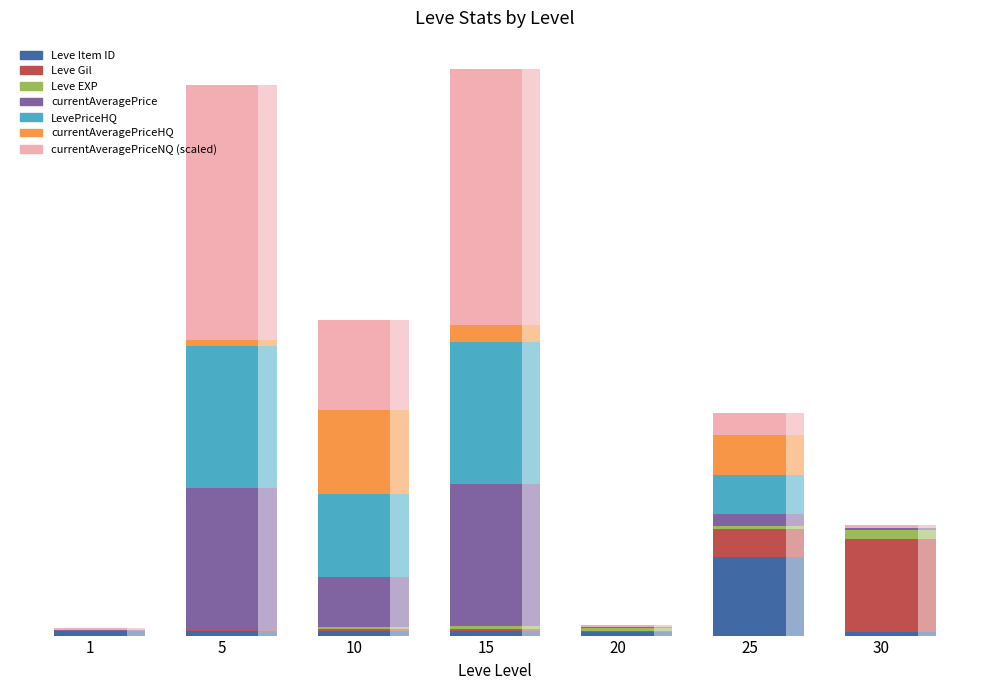

How many bars are there in total?

42